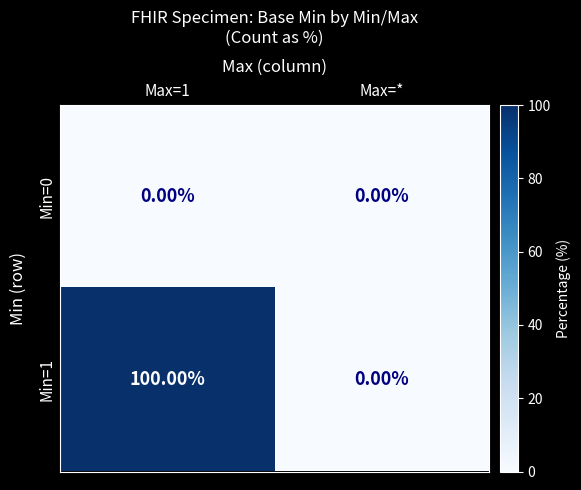

Which series has the widest spread of values?

Min=1